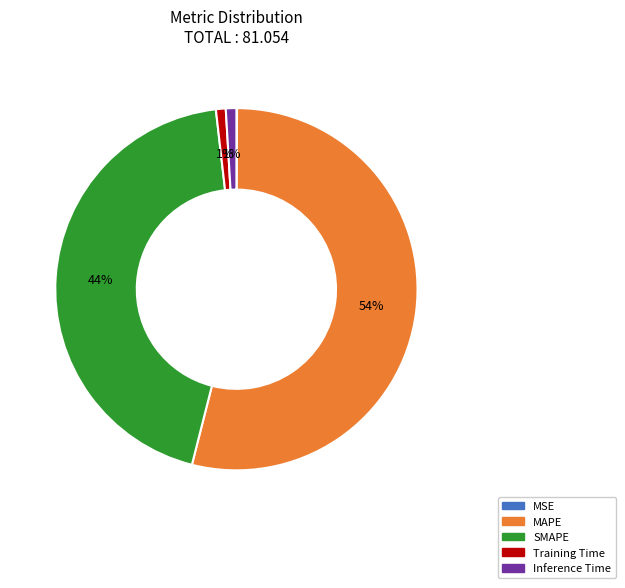

To the nearest percent, what percentage of the pie is MAPE?

54%